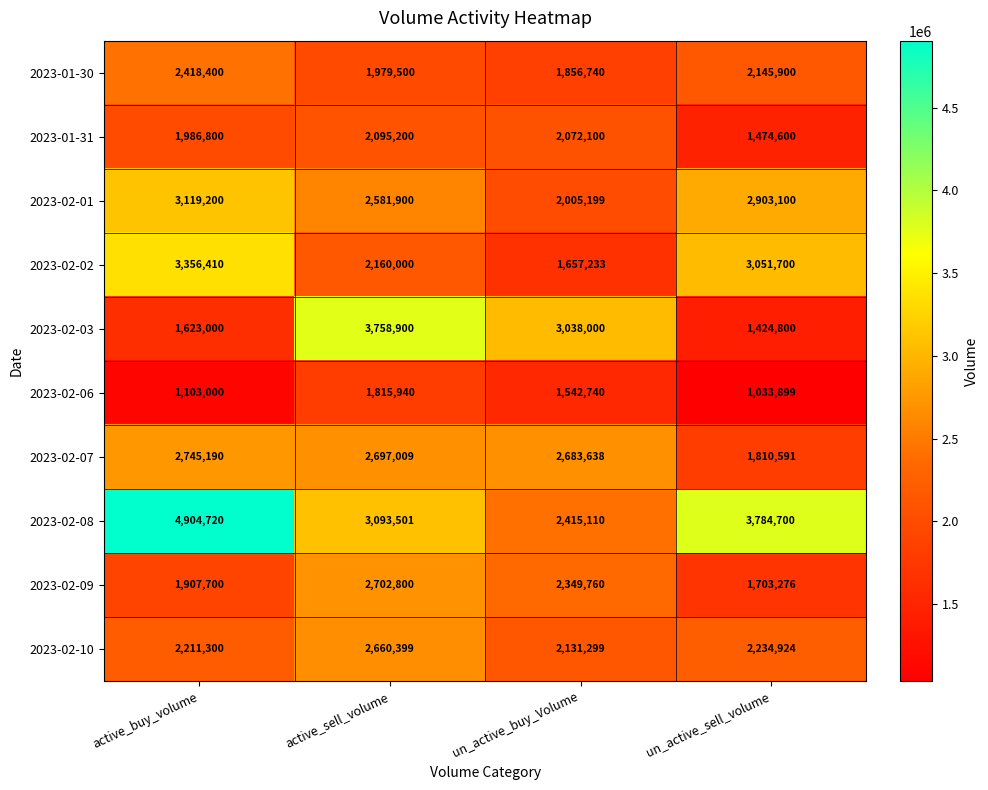

True or false: 2023-02-01 has a value of 1143124 at active_buy_volume.

False